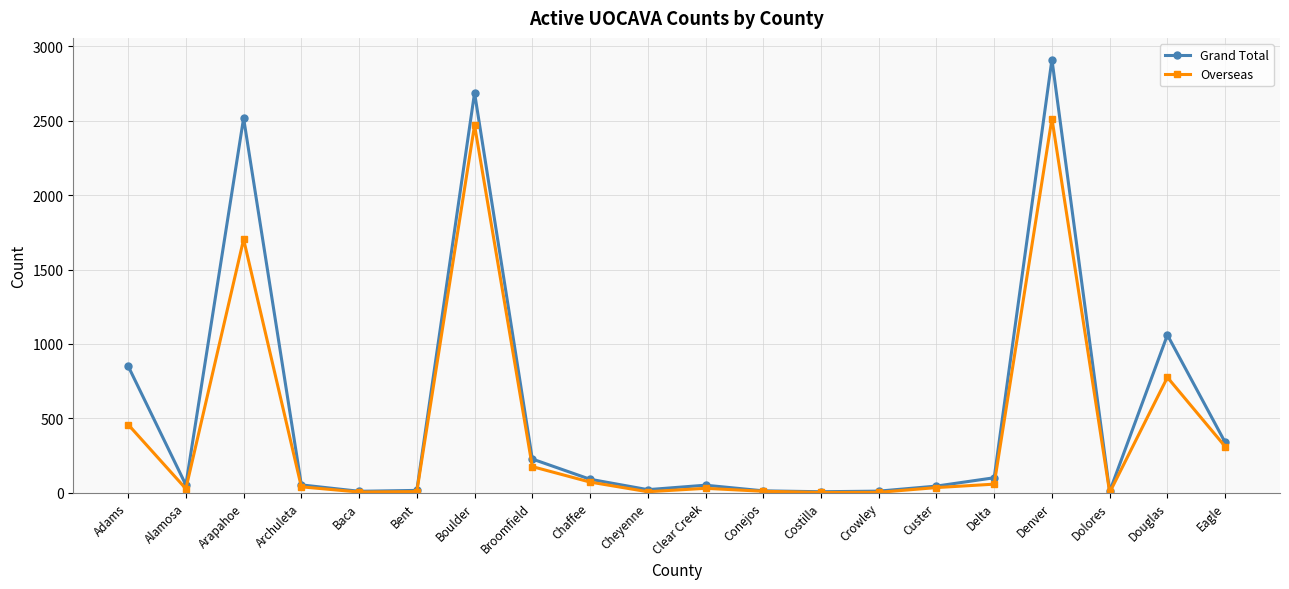

Rank the series by their maximum value, from lowest to highest.

Overseas, Grand Total